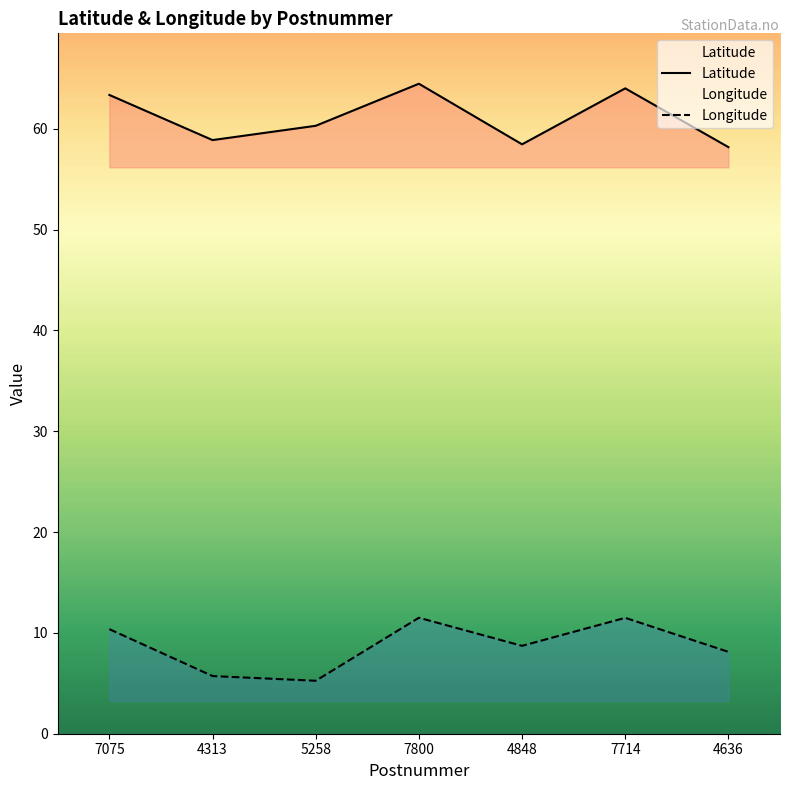

True or false: Longitude and Latitude intersect in this chart.

False